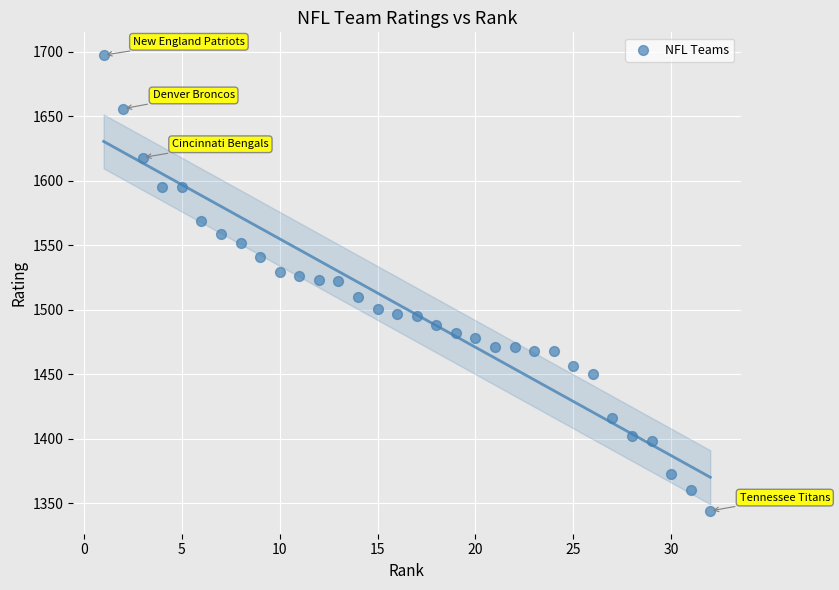

What is the range of Y values (max minus min)?

353.4